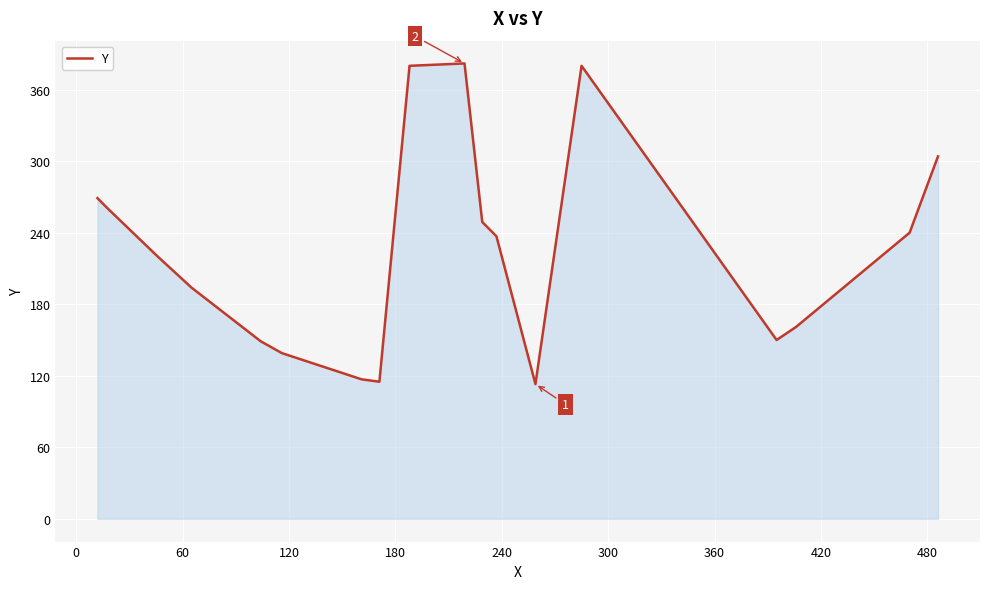

What is the smallest value displayed?

113